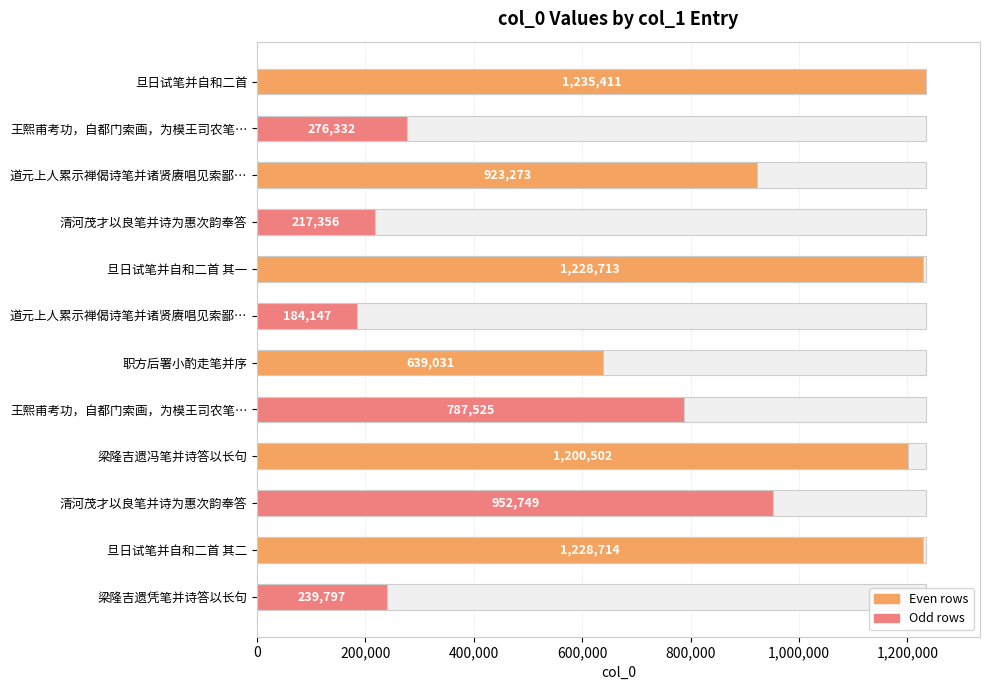

Are the bars horizontal?

Yes